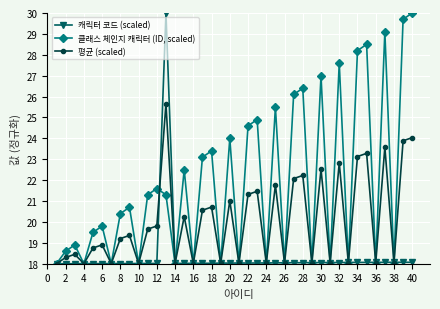

List the series in order of their overall mean, lowest first.

캐릭터 코드 (scaled), 평균 (scaled), 클래스 체인지 캐릭터 (ID, scaled)